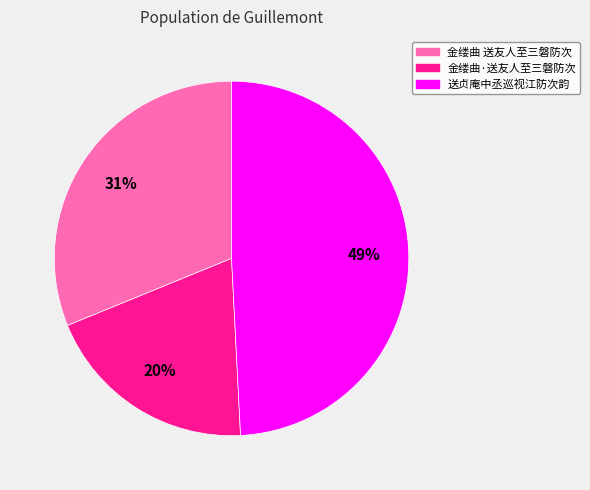

Does any single category account for the majority?

No